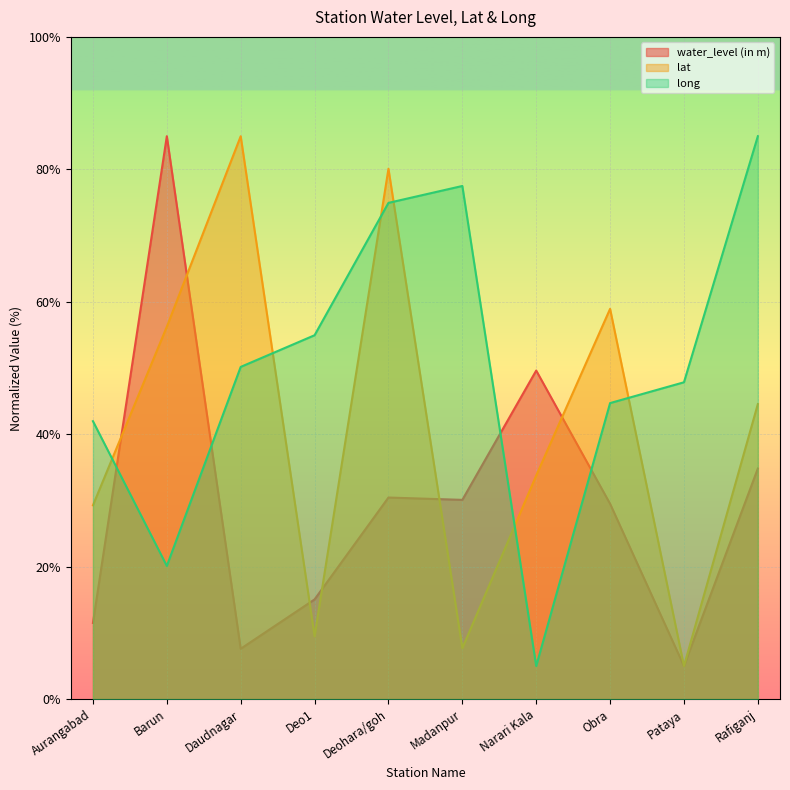

Which series has the largest total across all categories?

long